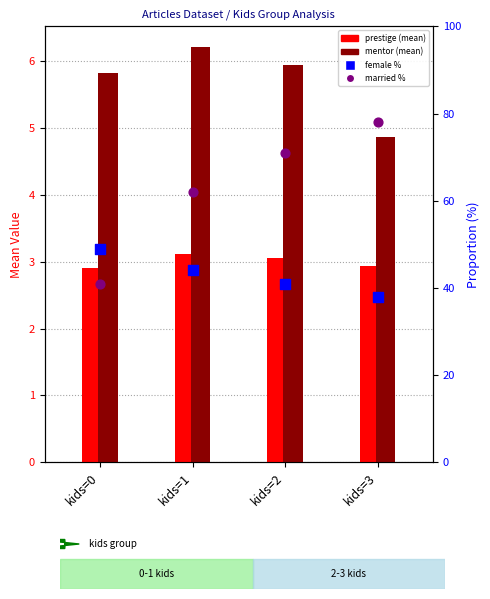

Which series contains the lowest Y value?

prestige